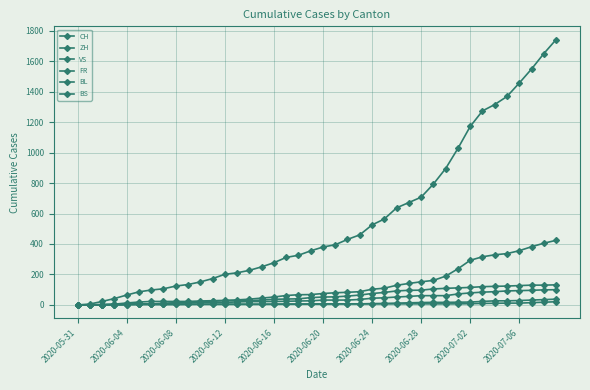

How many lines are shown in the chart?

6